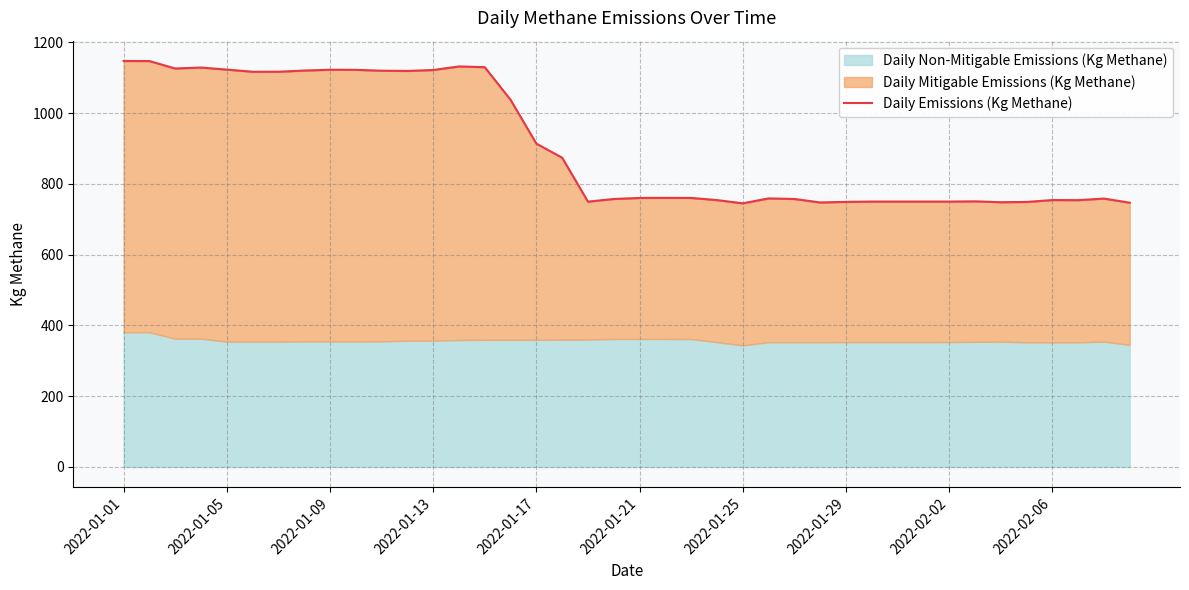

What is the difference between the second highest and minimum values?

402.1